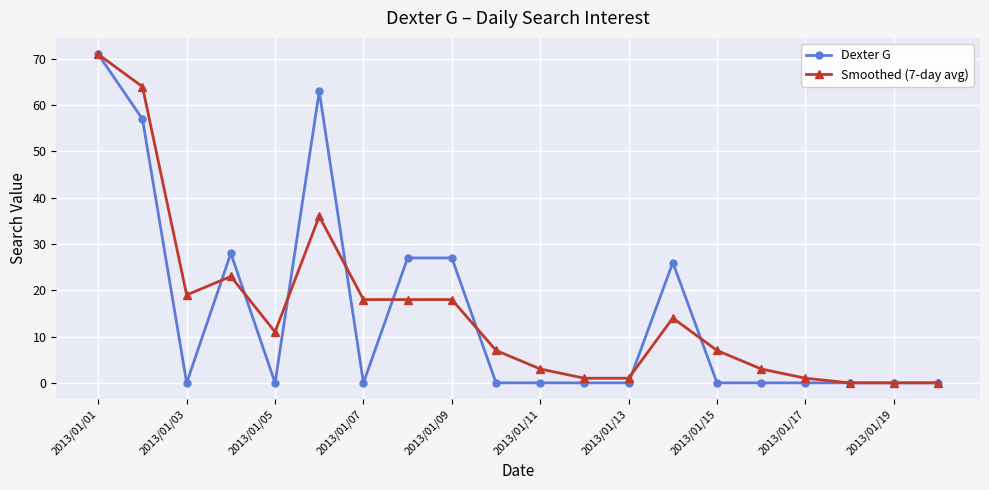

At how many categories does at least one series exceed 24?

7